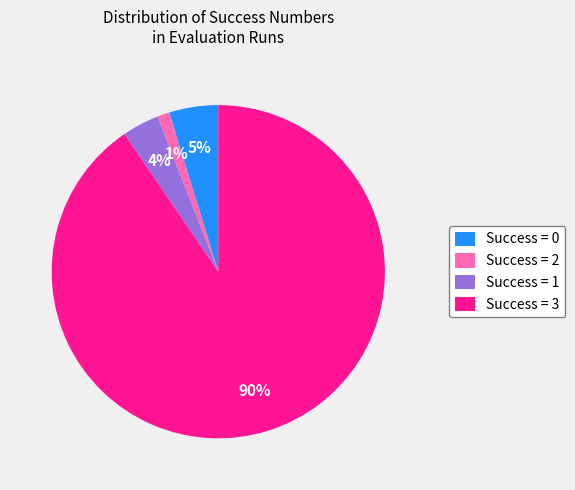

Which slice represents more than half of the pie?

Success = 3